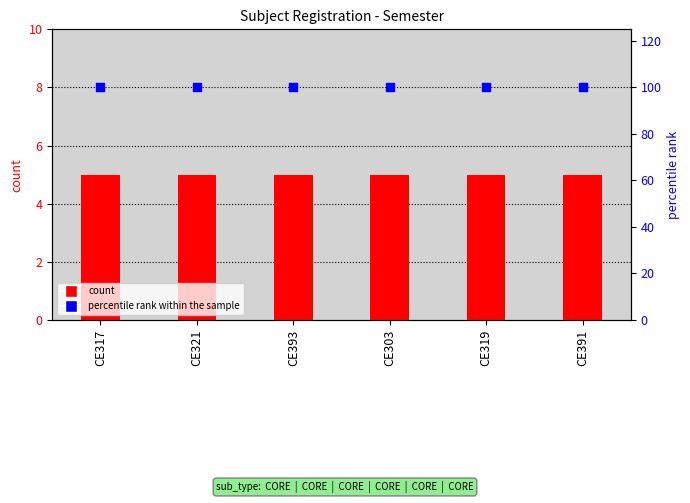

At how many categories does at least one series exceed 62?

6